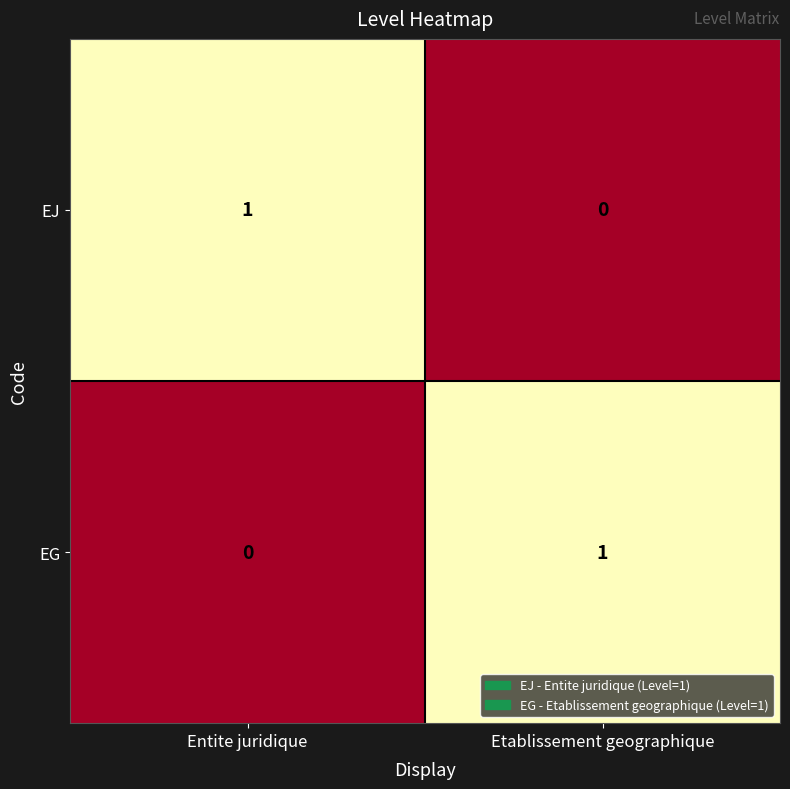

Rank the series at Etablissement geographique from lowest to highest value.

EJ, EG